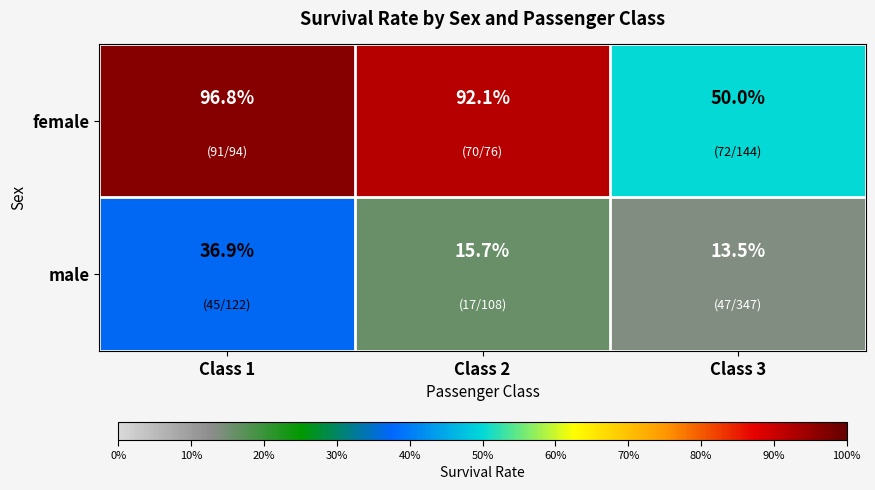

Read the female value at Class 1.

96.8